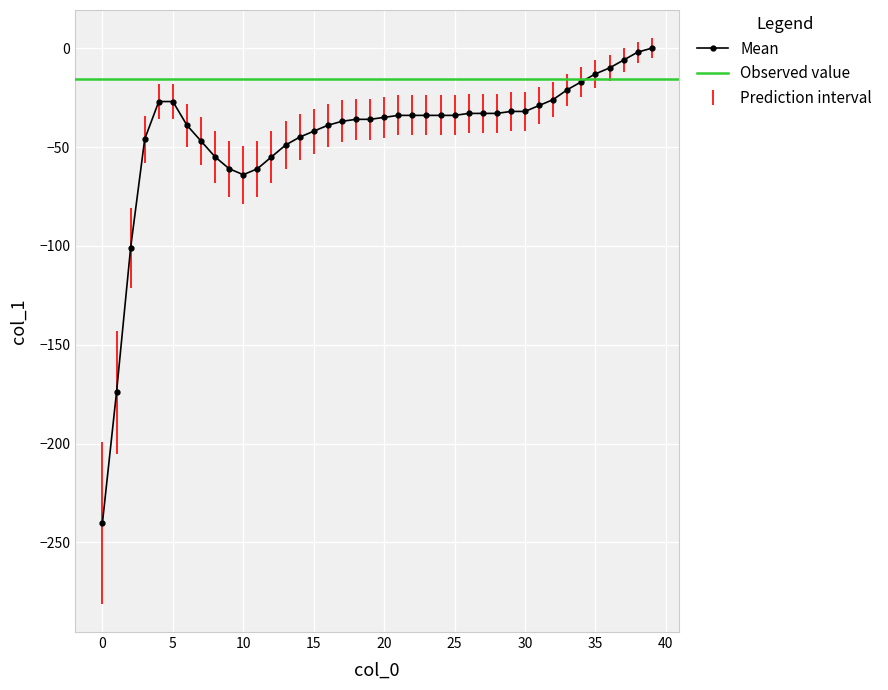

What is the change in value from 14 to 34?

+28